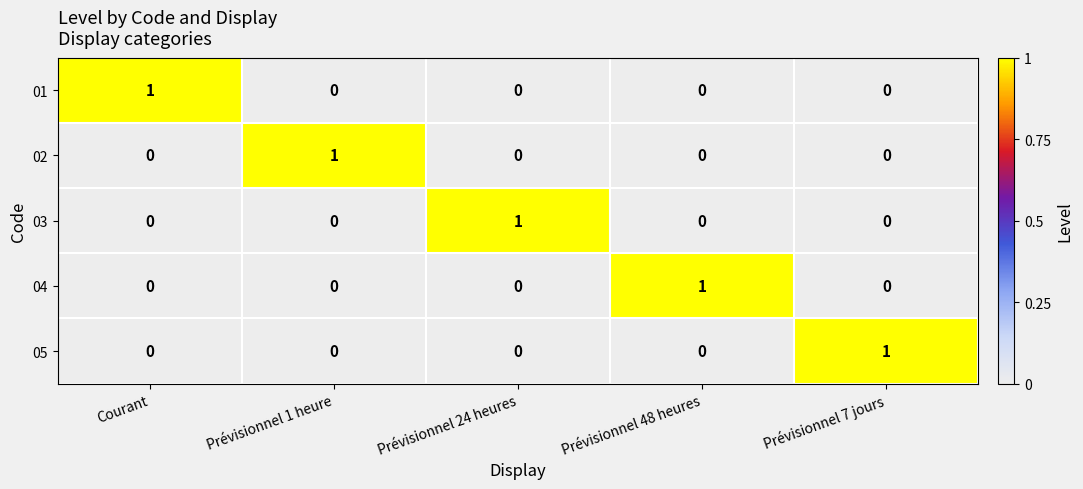

How many 05 values are between 0 and 1?

5